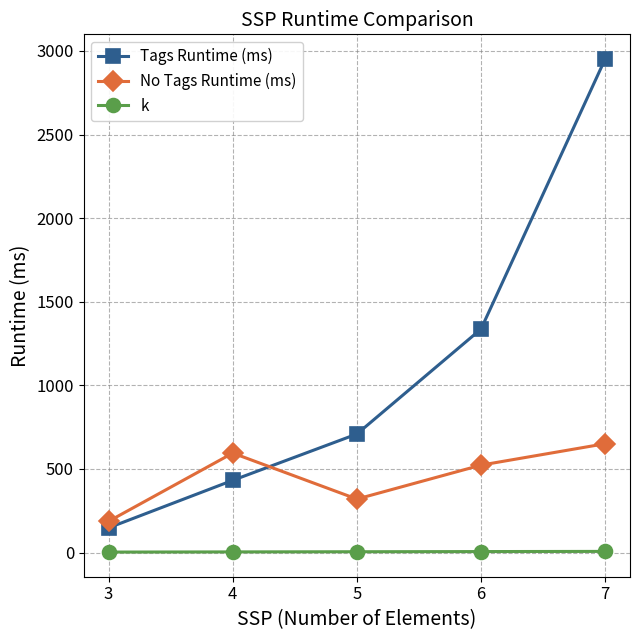

True or false: k and Tags Runtime (ms) intersect in this chart.

False